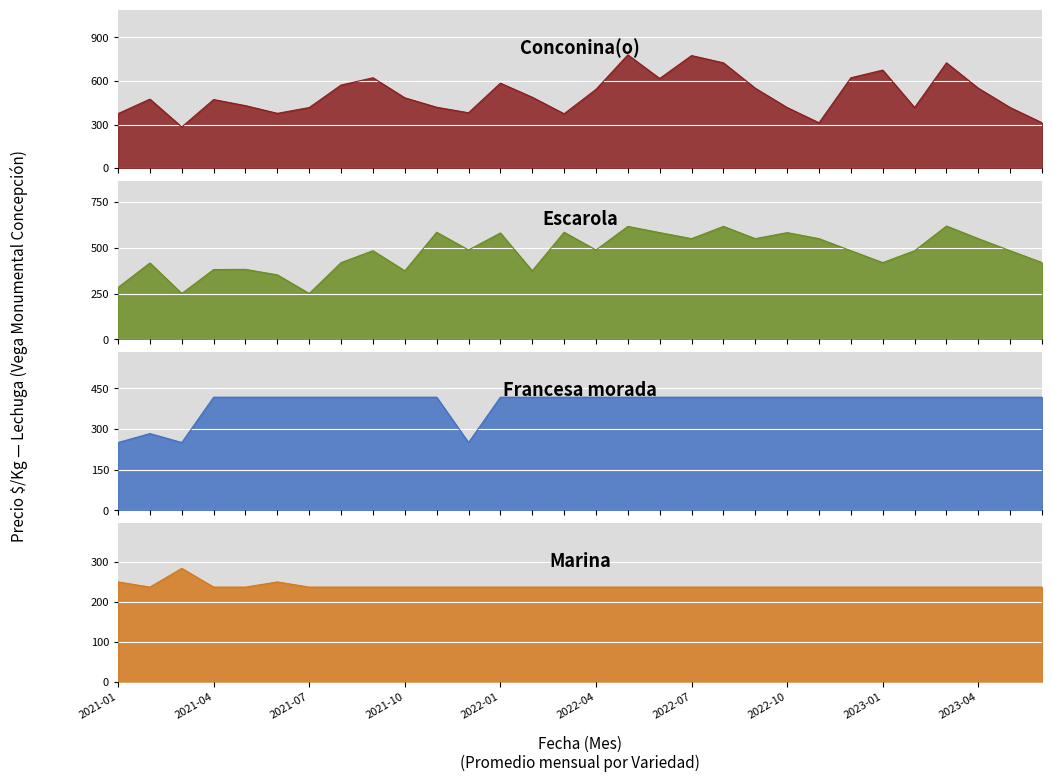

Reading right to left, what are all the values shown in this chart?

Conconina(o): 312	417	550	725	417	675	622	312	417	550	725	775	617	780	542	374	488	585	381	419	484	622	572	417	377	430	472	283	475	375
Escarola: 419	484	550	619	484	419	484	550	583	550	617	550	583	617	488	585	374	581	488	585	374	484	419	250	352	382	381	250	417	283
Francesa morada: 417	417	417	417	417	417	417	417	417	417	417	417	417	417	417	417	417	417	250	417	417	417	417	417	417	417	417	250	283	250
Marina: 237	237	237	237	237	237	237	237	237	237	237	237	237	237	237	237	237	237	237	237	237	237	237	237	250	237	237	284	237	250